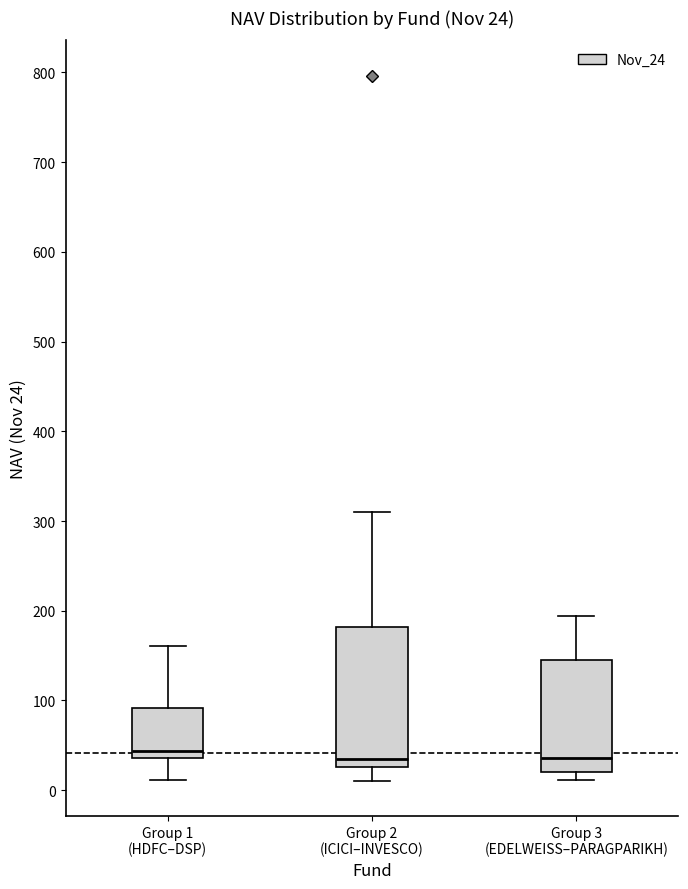

Comparing the boxes themselves (not the whiskers), which one is the tallest?

Group 2 (ICICI–INVESCO)